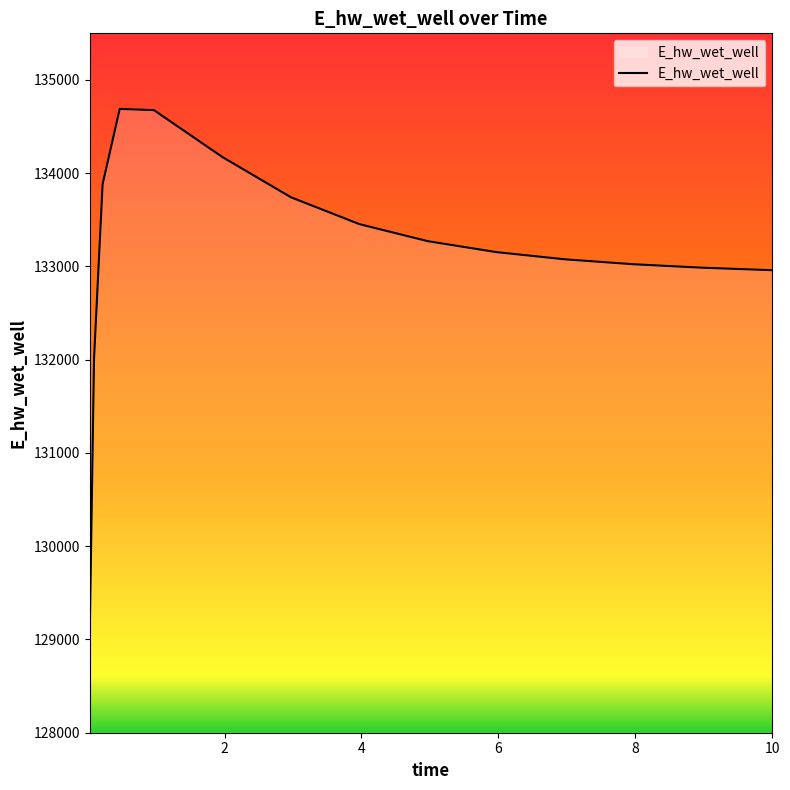

What is the sum of all values?

1997158.4